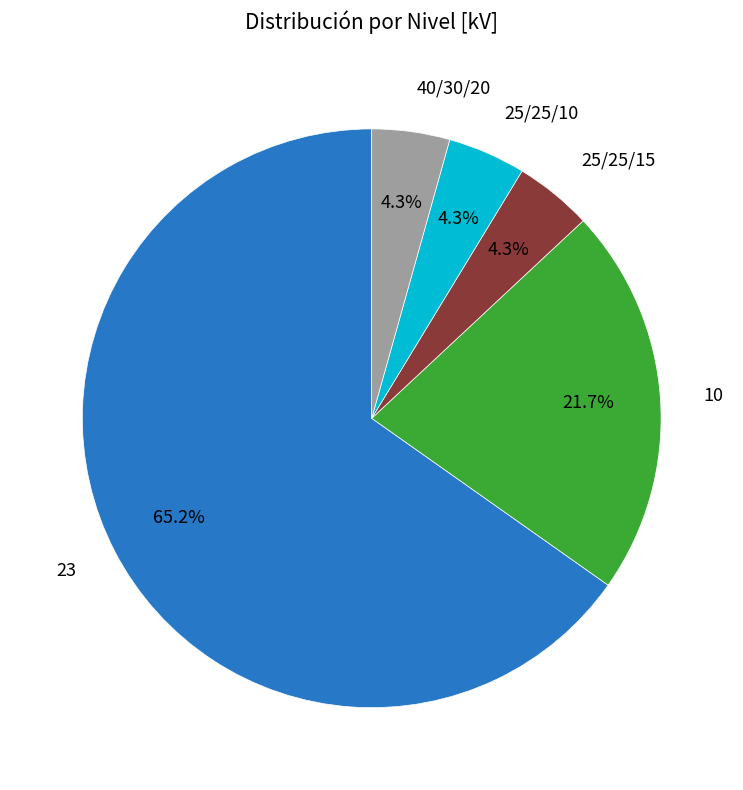

What is the largest slice in the pie chart?

23